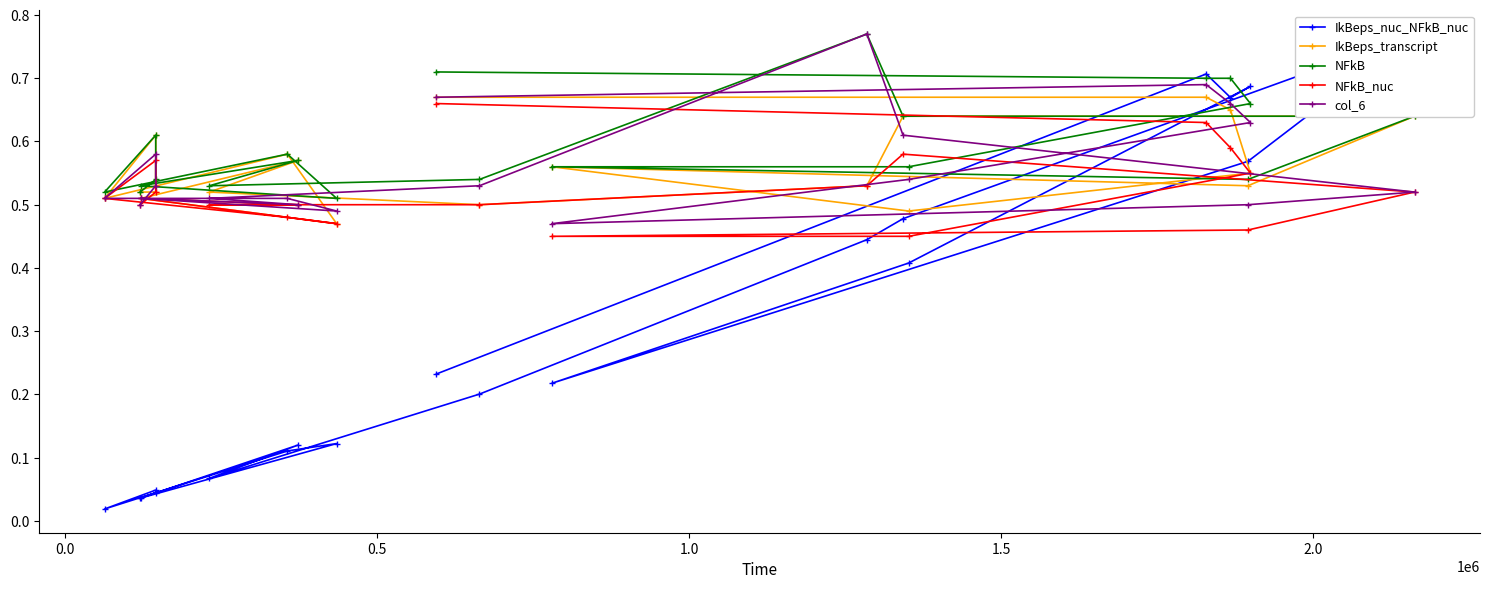

How many times do col_6 and IkBeps_transcript cross each other?

6